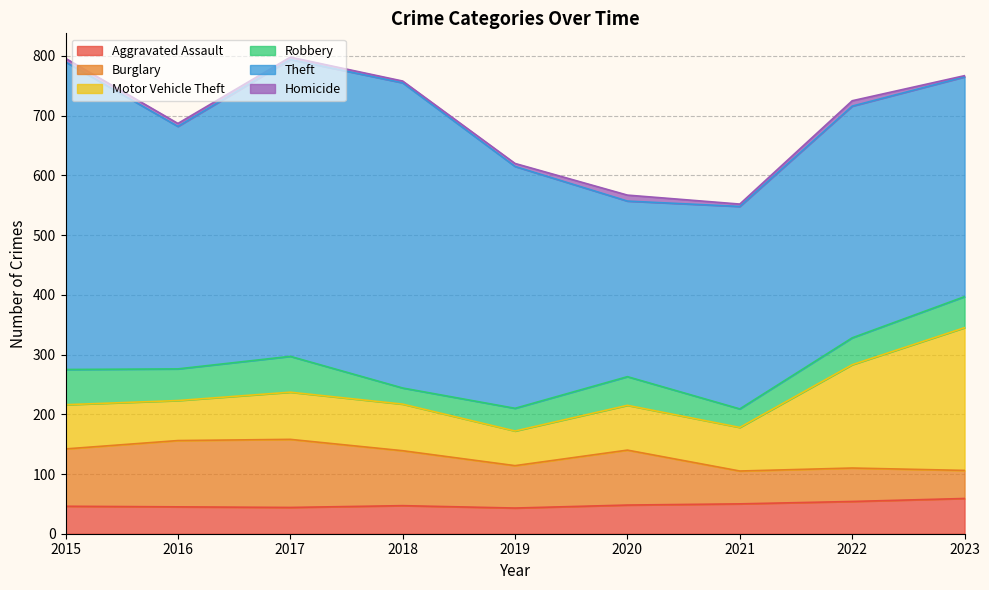

Which series changed the most between 2017 and 2023?

Motor Vehicle Theft